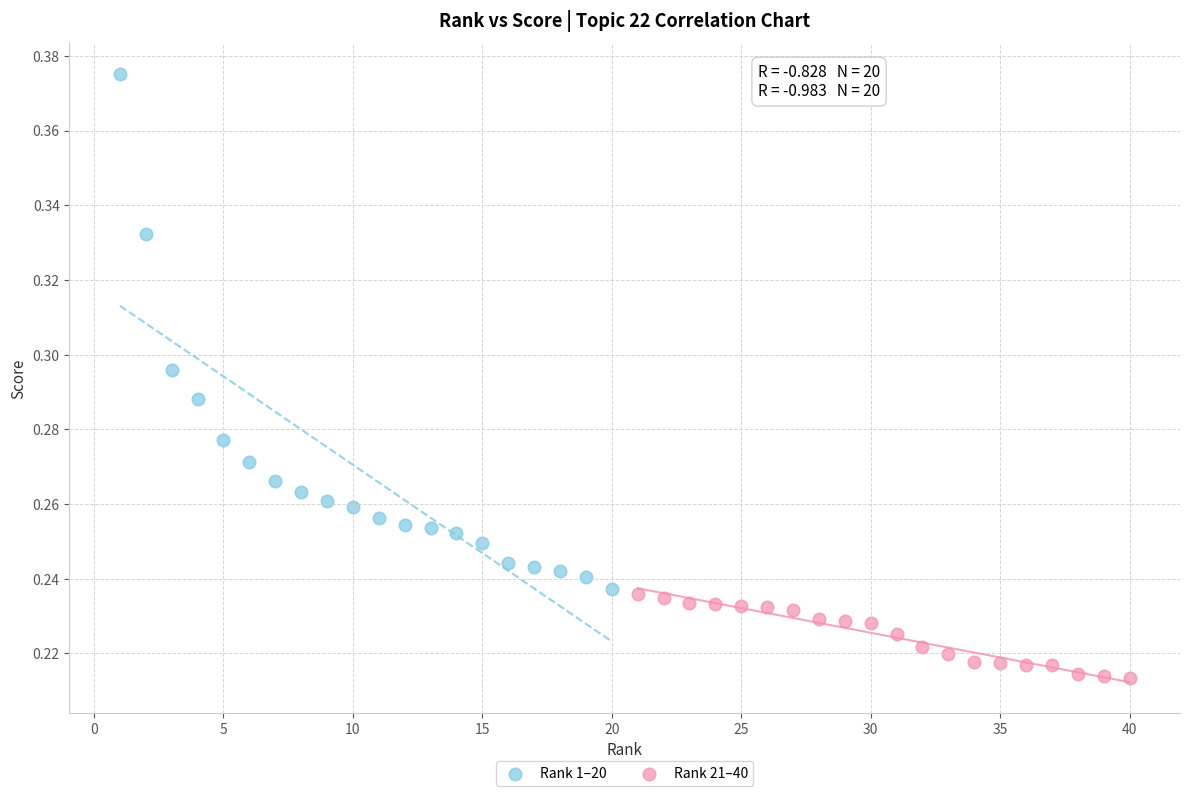

Which series reaches the minimum Y coordinate?

Rank 21–40